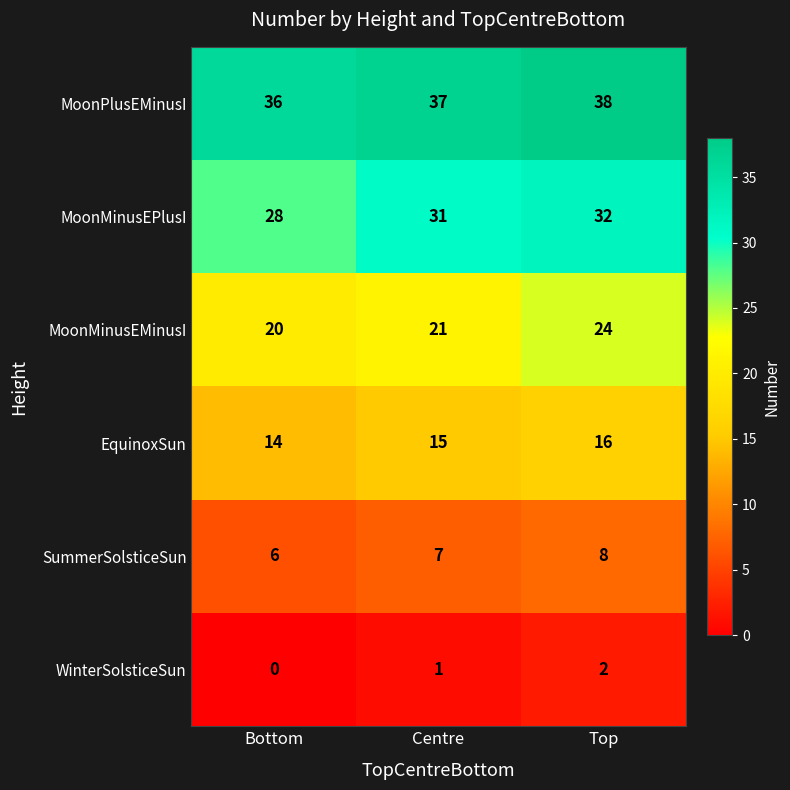

What is the maximum value for MoonMinusEPlusI?

32